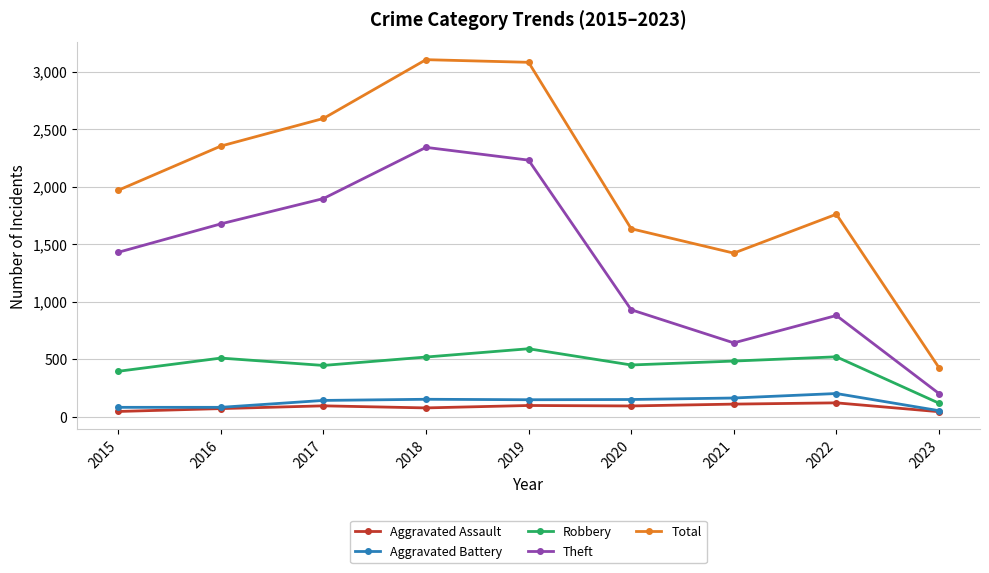

Between 2017 and 2022, which series saw the biggest shift?

Theft